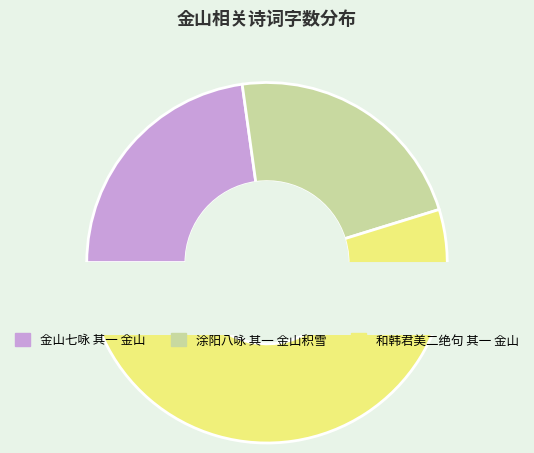

To the nearest percent, what is the average slice percentage?

33%